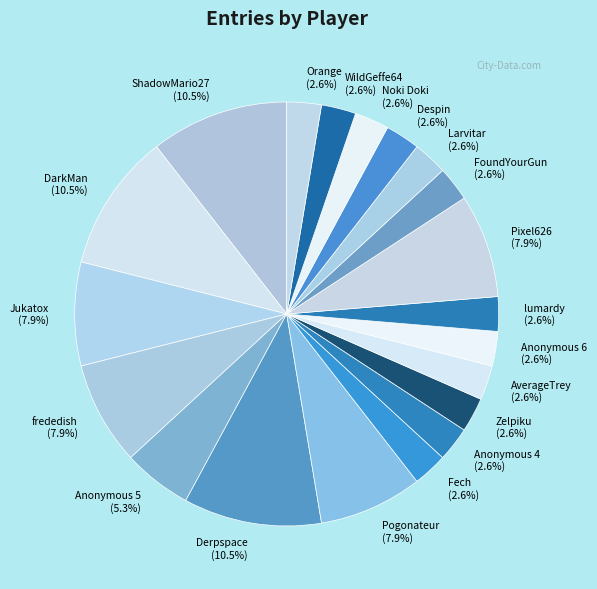

Count the number of slices in the pie.

20